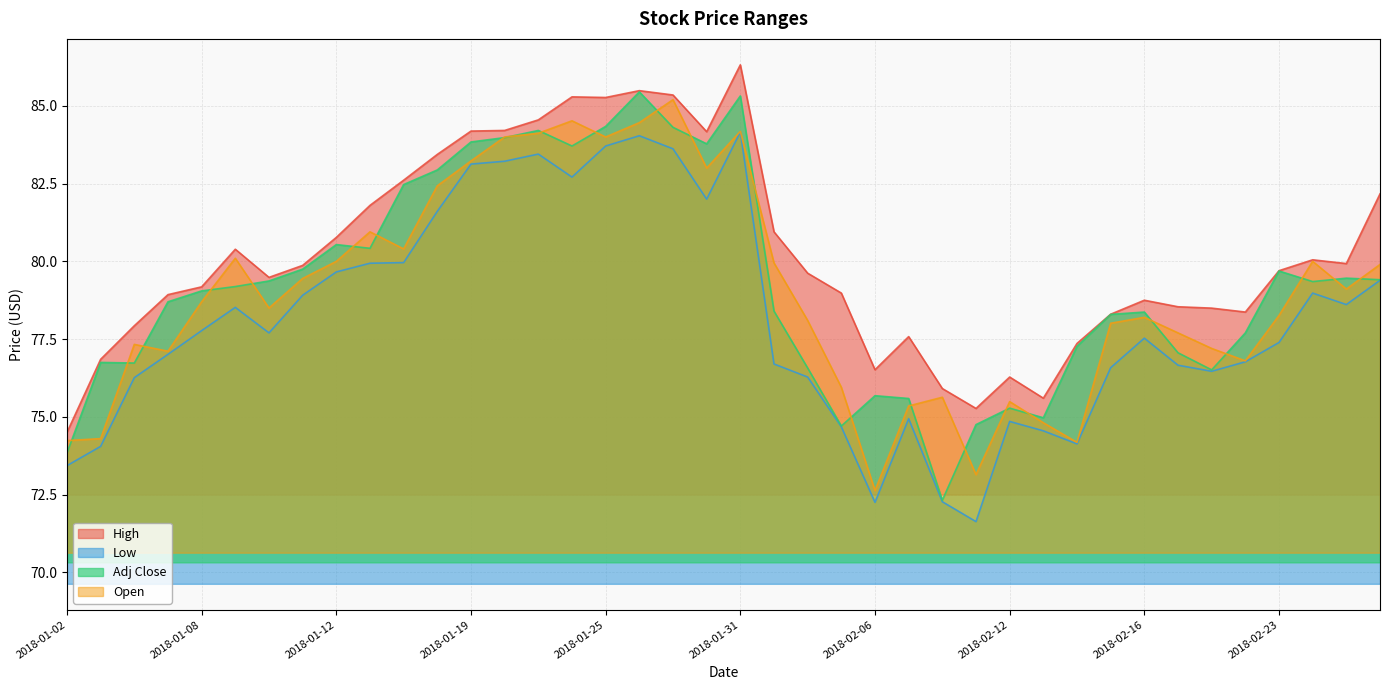

Which category has the lowest value in the High series?

2018-01-02